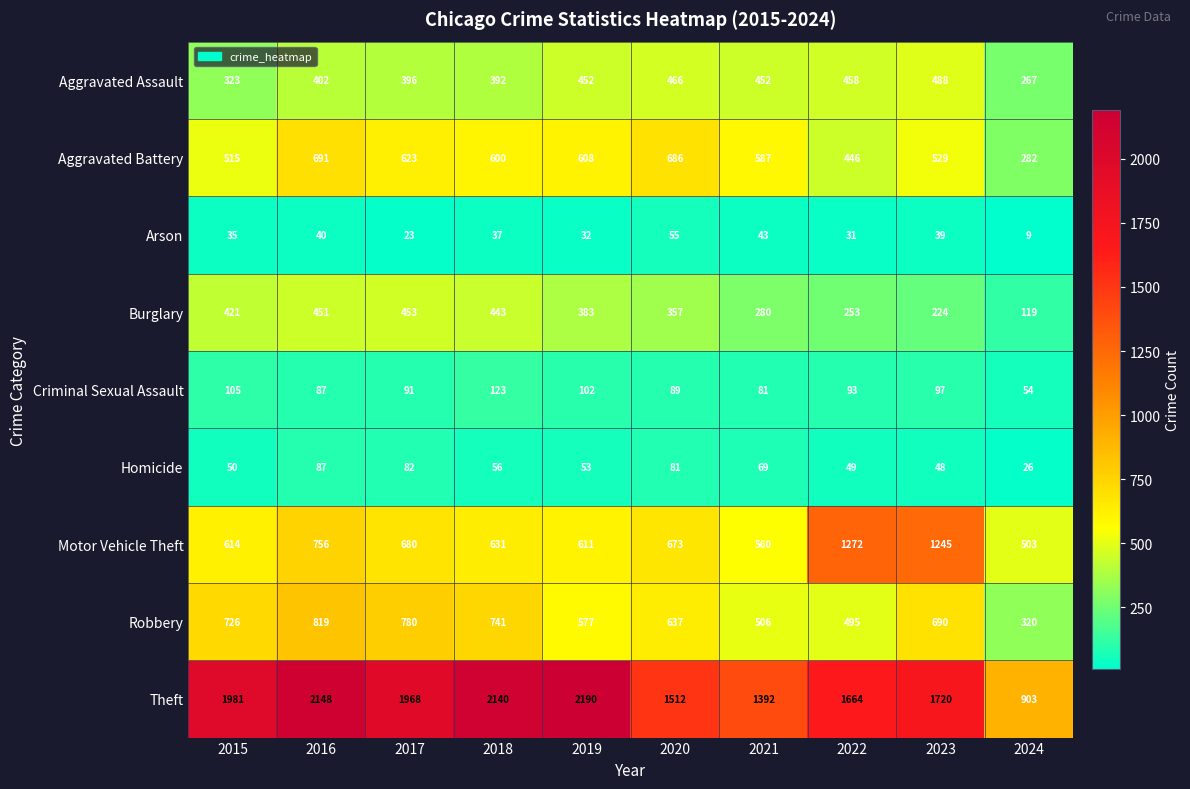

True or false: Aggravated Battery has a value of 282 at 2024.

True